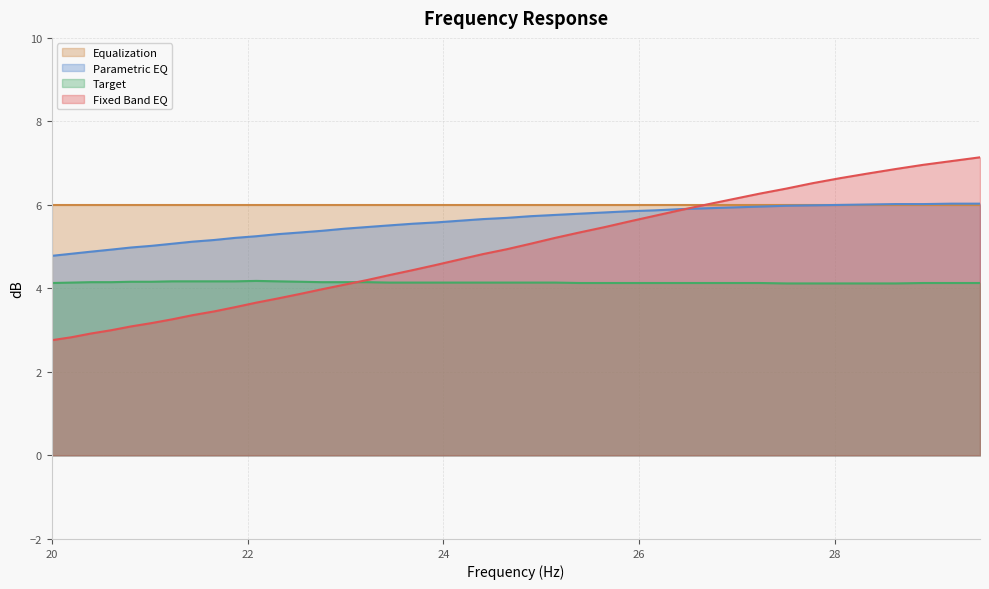

At which category is the sum across all series the highest?

29.48